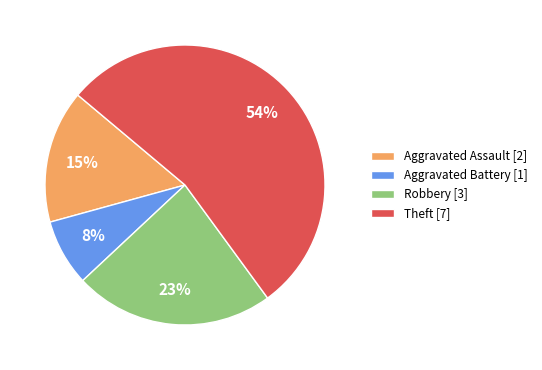

True or false: Aggravated Assault accounts for 15% of the total.

True